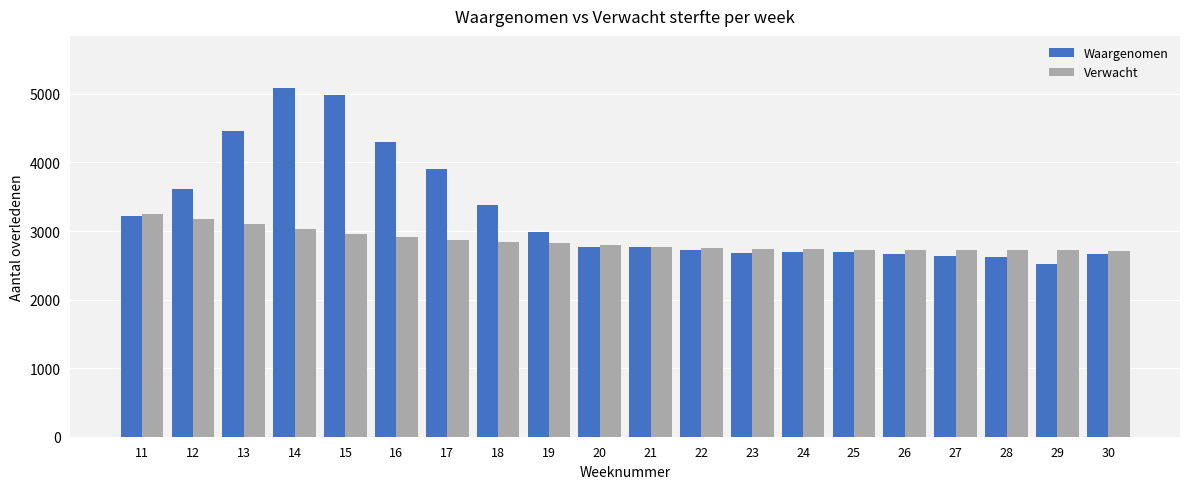

How many data points in Waargenomen are less than 2774?

10